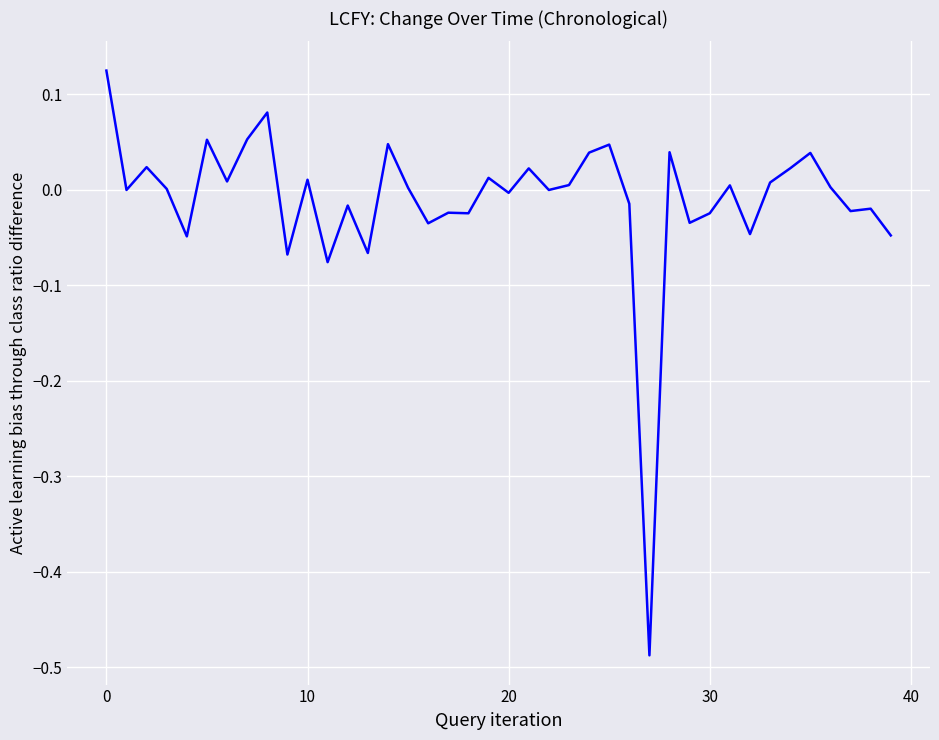

Does the chart display data point markers on the line(s)?

No